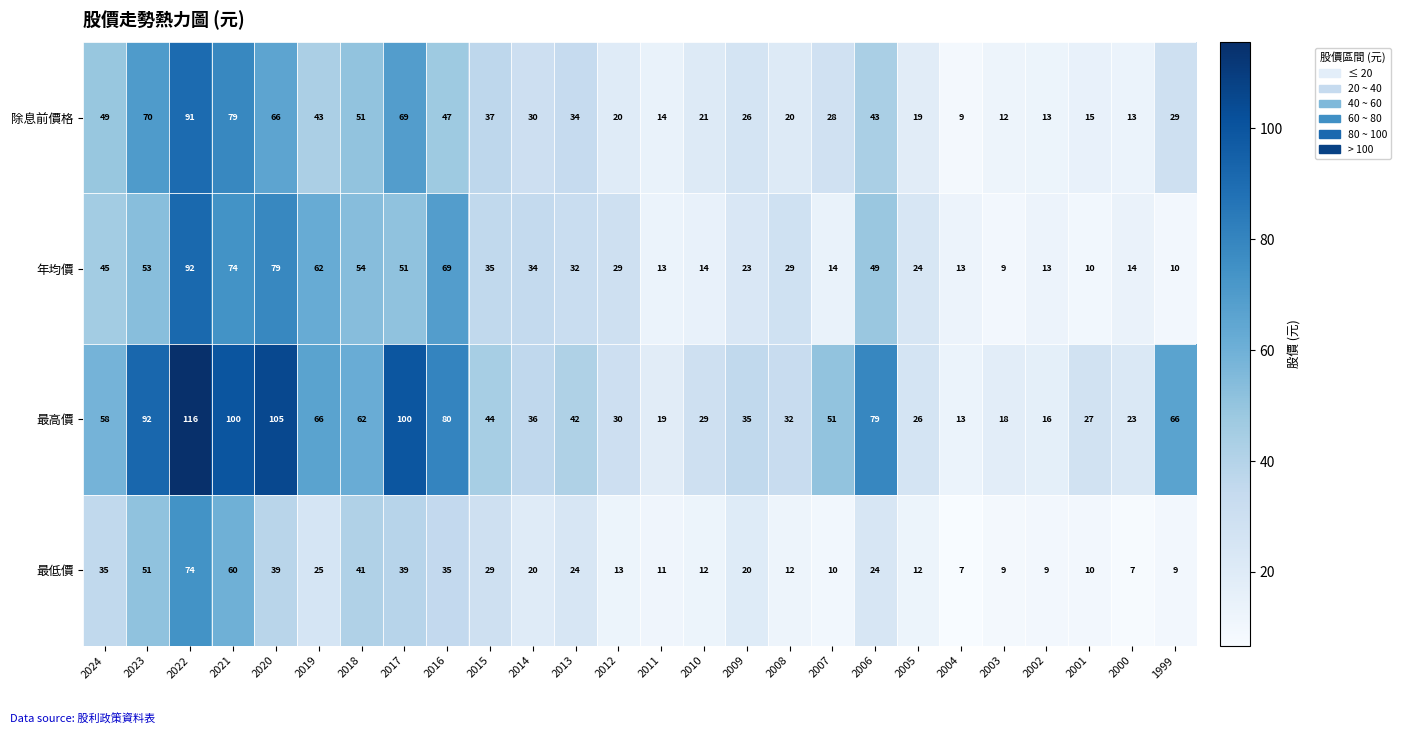

Between 2012 and 2007, which series saw the biggest shift?

最高價